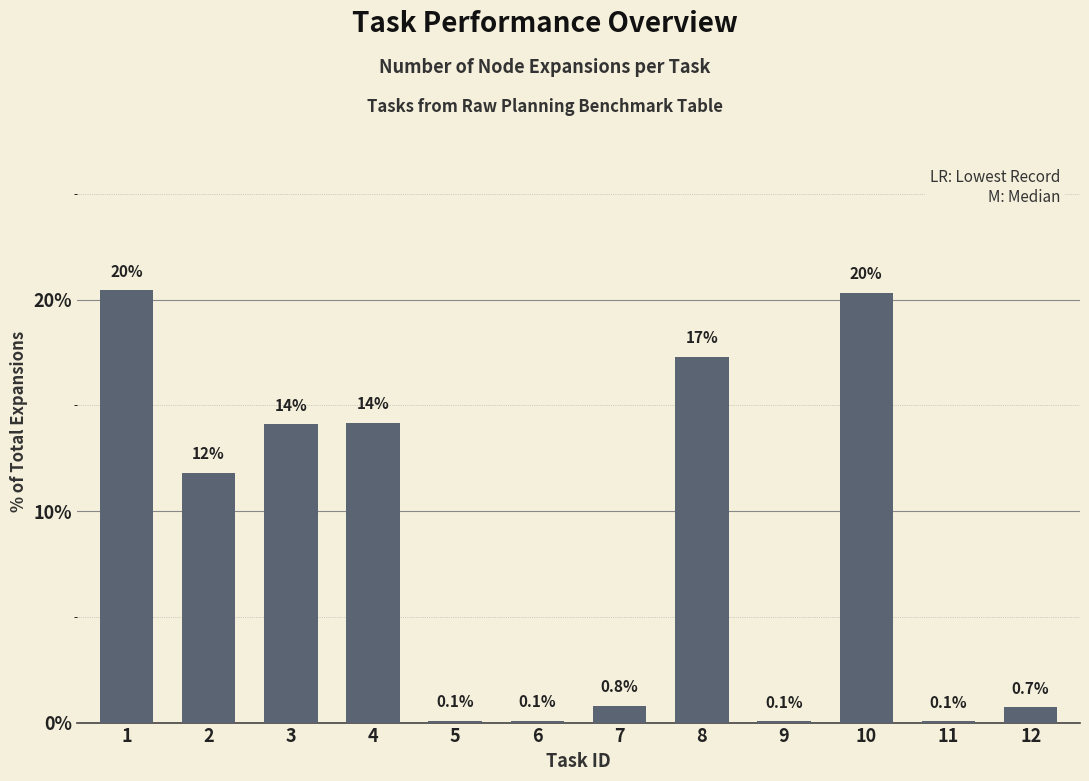

What is the average value?

8.3